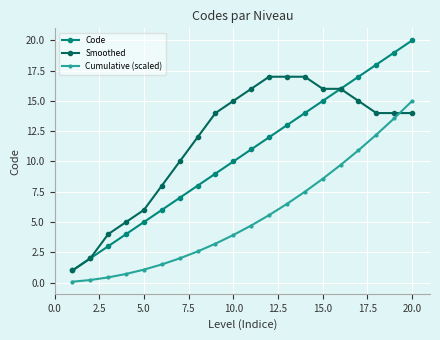

What is the maximum value shown in the chart?

20.0